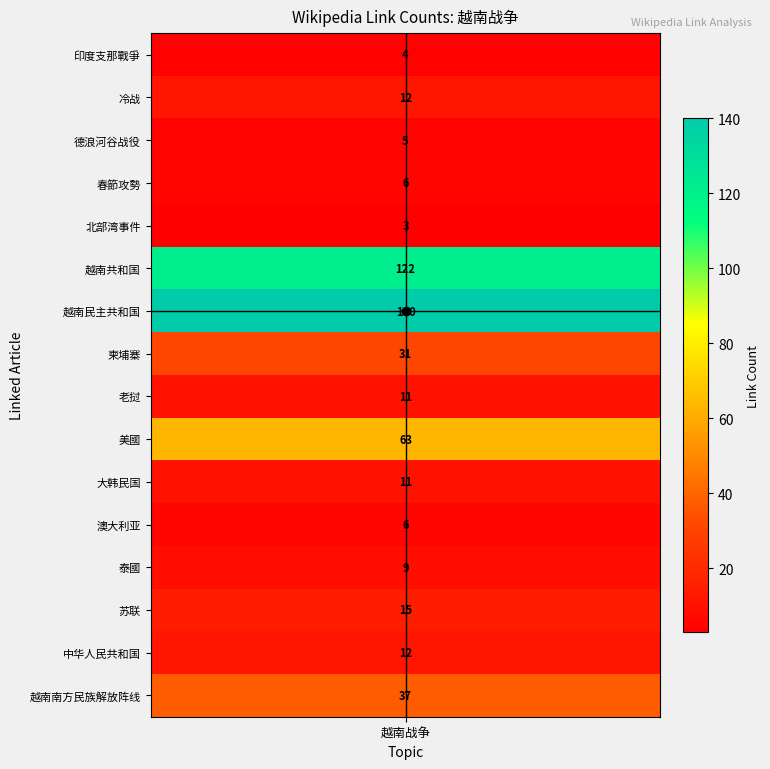

What is the sum of all values?

487